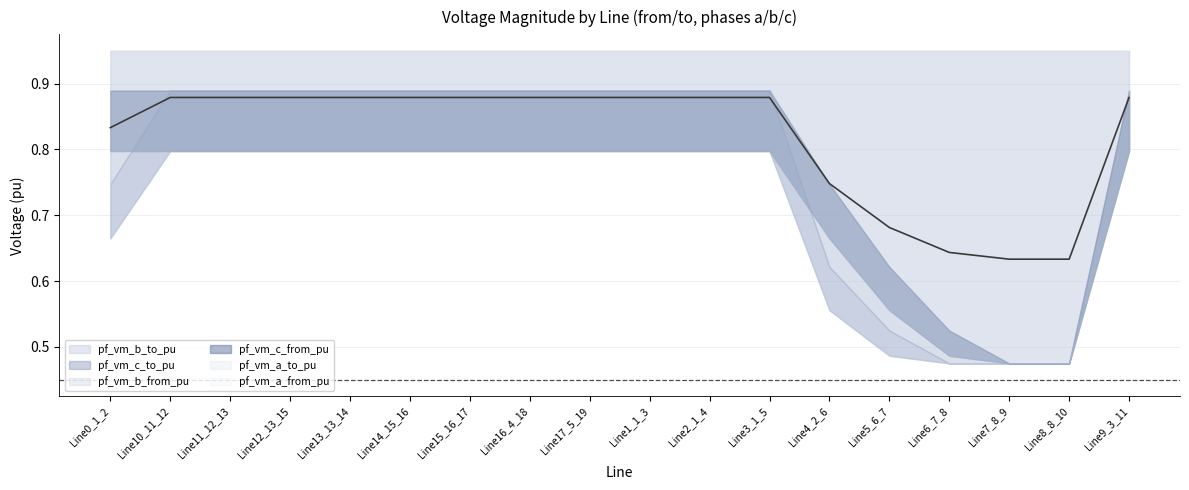

What is the total value across all series at Line12_13_15?

5.3